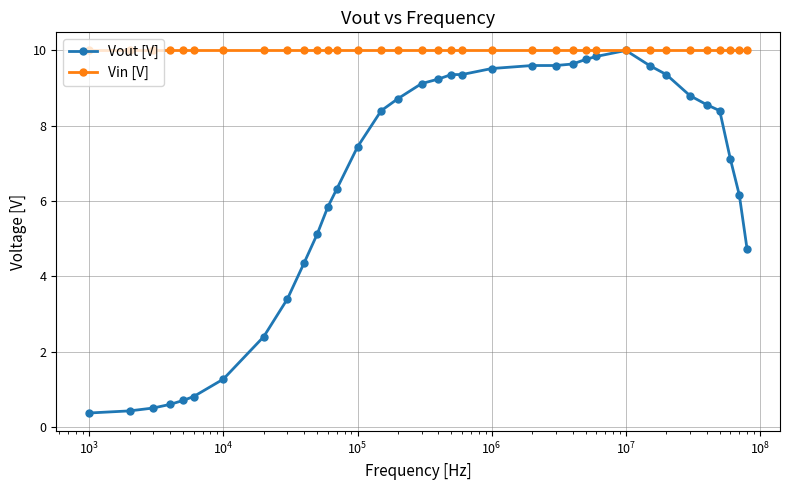

Which series has the largest total across all categories?

Vin [V]